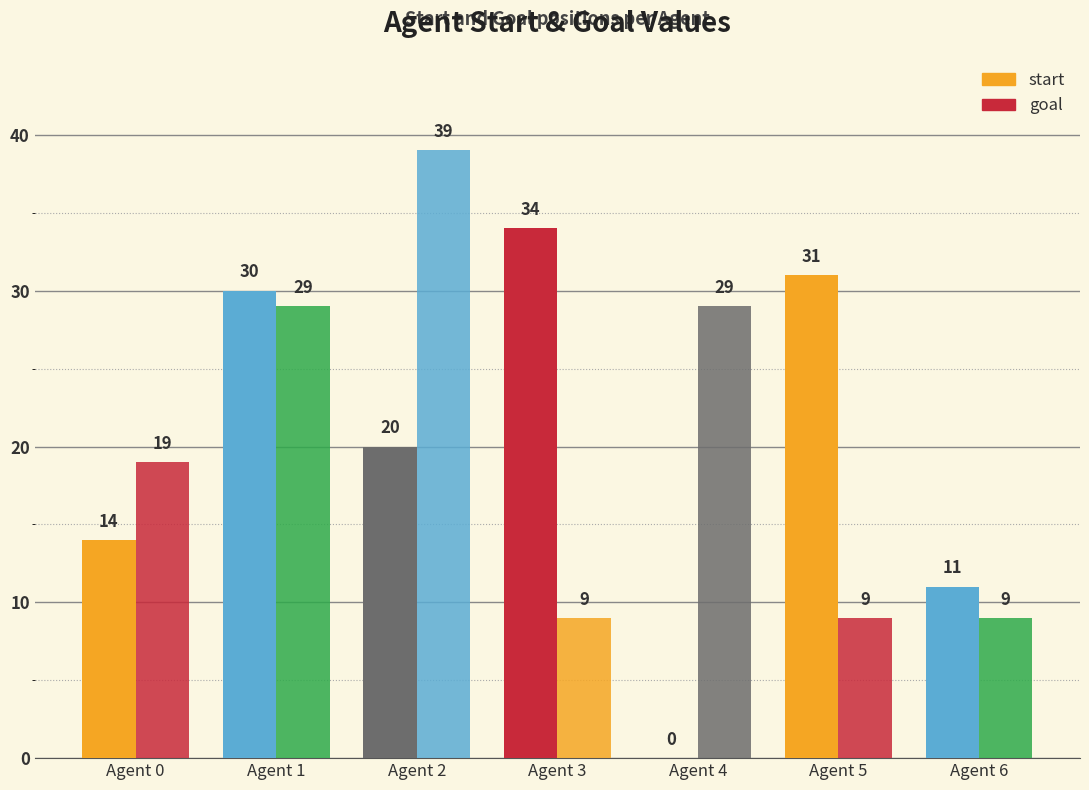

How many values in start are above zero?

6